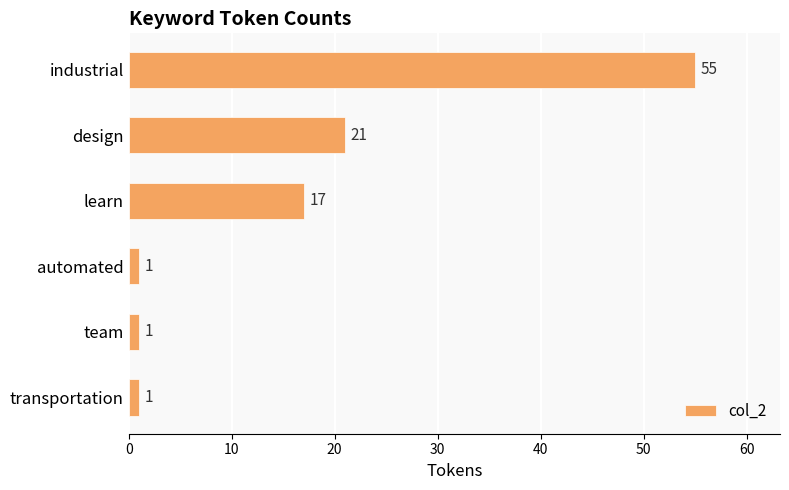

Reading top to bottom, what are all the values shown in this chart?

industrial=55	design=21	learn=17	automated=1	team=1	transportation=1